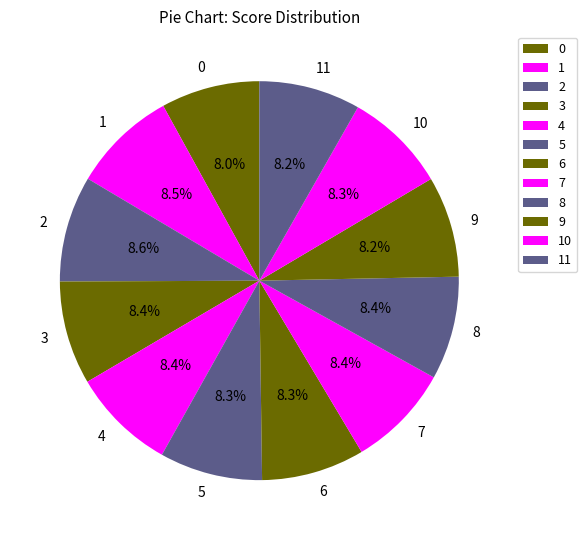

How many slices are in this pie chart?

12